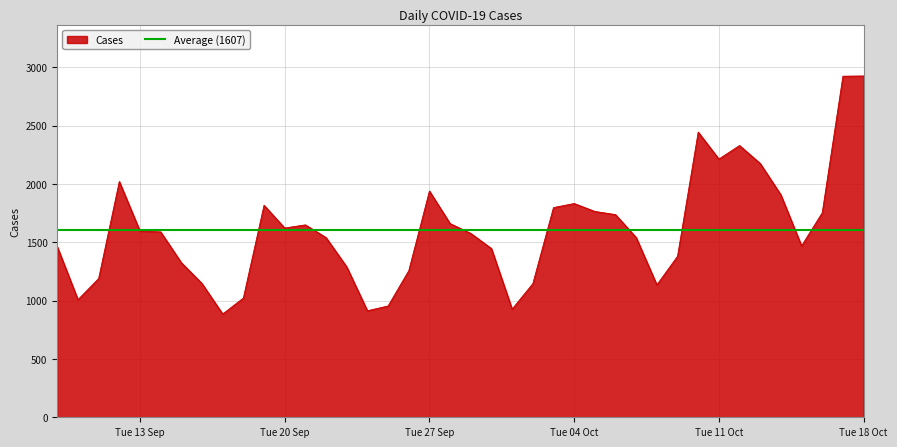

What is the difference between the maximum and second lowest values?

2012